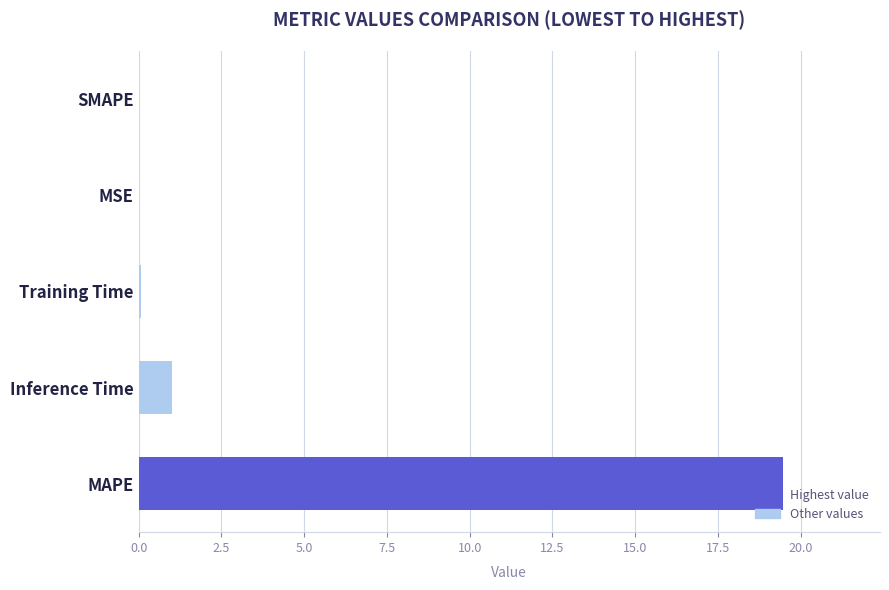

What is the change in value from MAPE to Inference Time?

-18.5